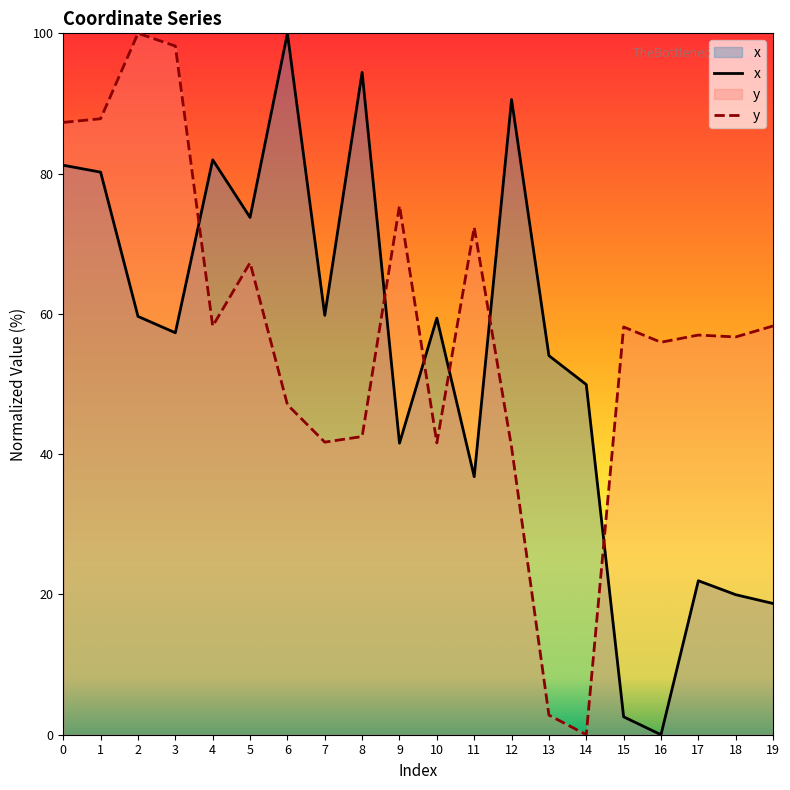

Which label corresponds to the smallest value in the chart?

16